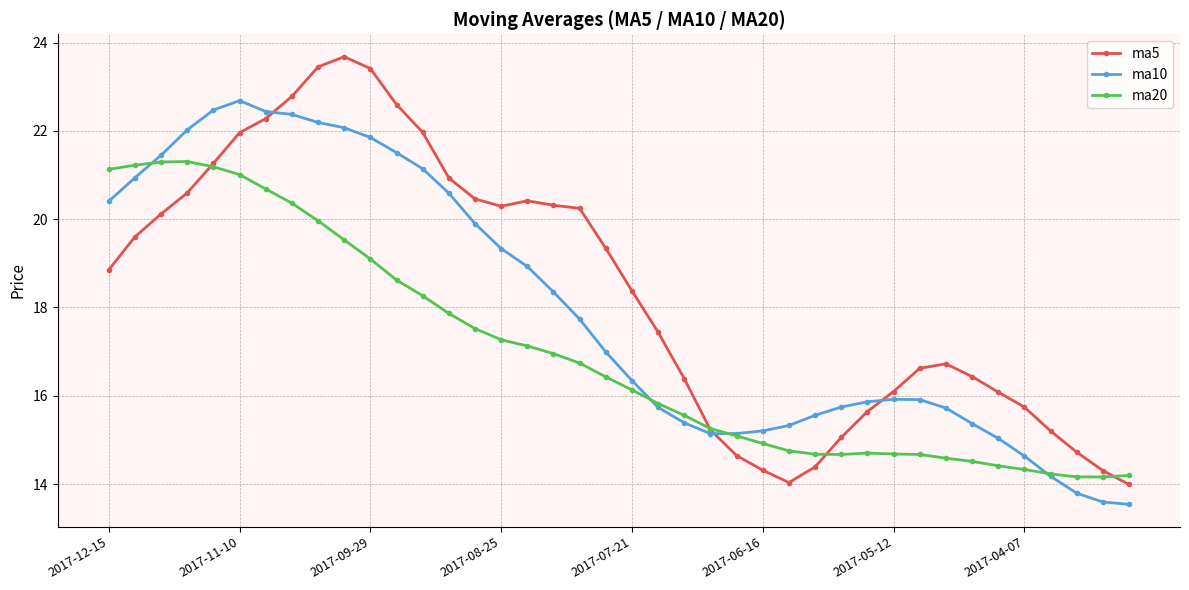

Which series ends up on top after the final intersection of ma5 and ma10?

ma5